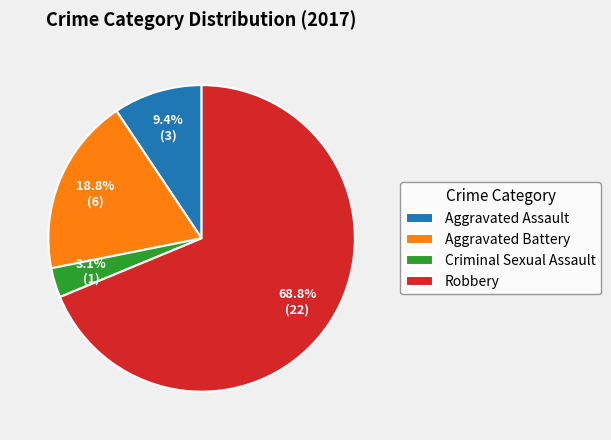

Is the sum of Aggravated Assault and Robbery greater than half?

Yes